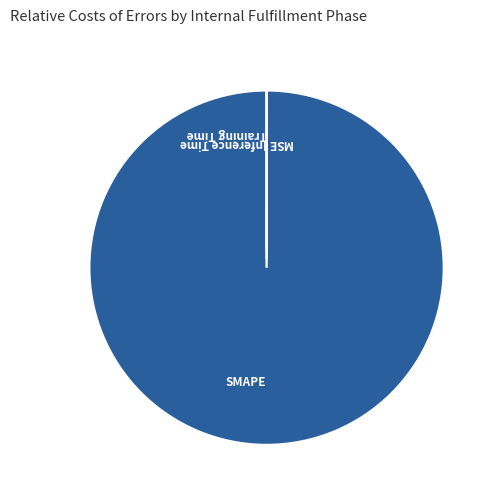

Which slice is the largest?

SMAPE